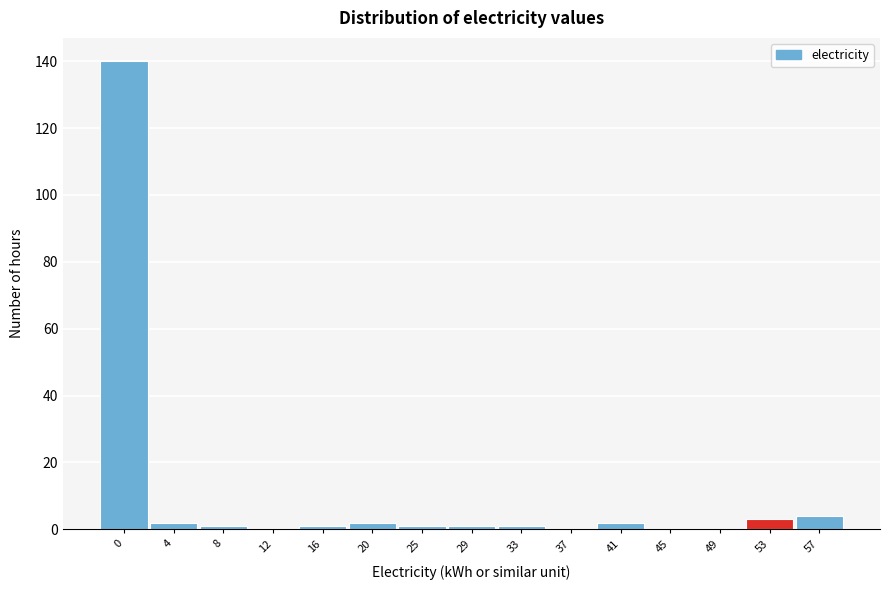

Reading left to right, list all the values displayed in this chart.

0=140	4=2	8=1	12=0	16=1	20=2	25=1	29=1	33=1	37=0	41=2	45=0	49=0	53=3	57=4